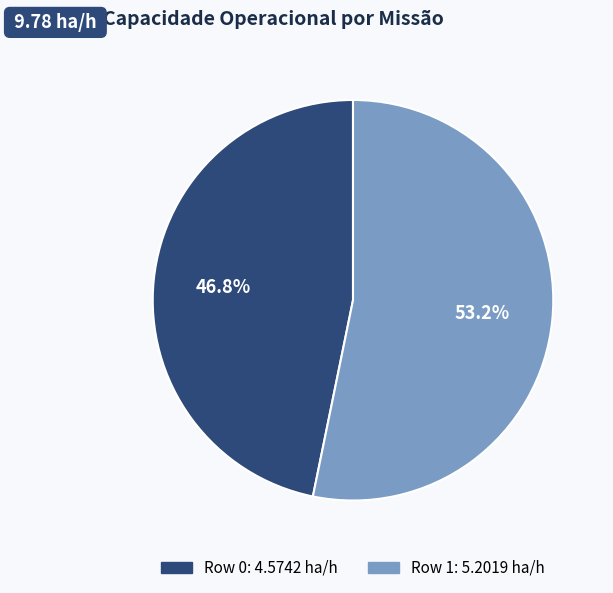

What is the smallest slice in the pie chart?

Row 0